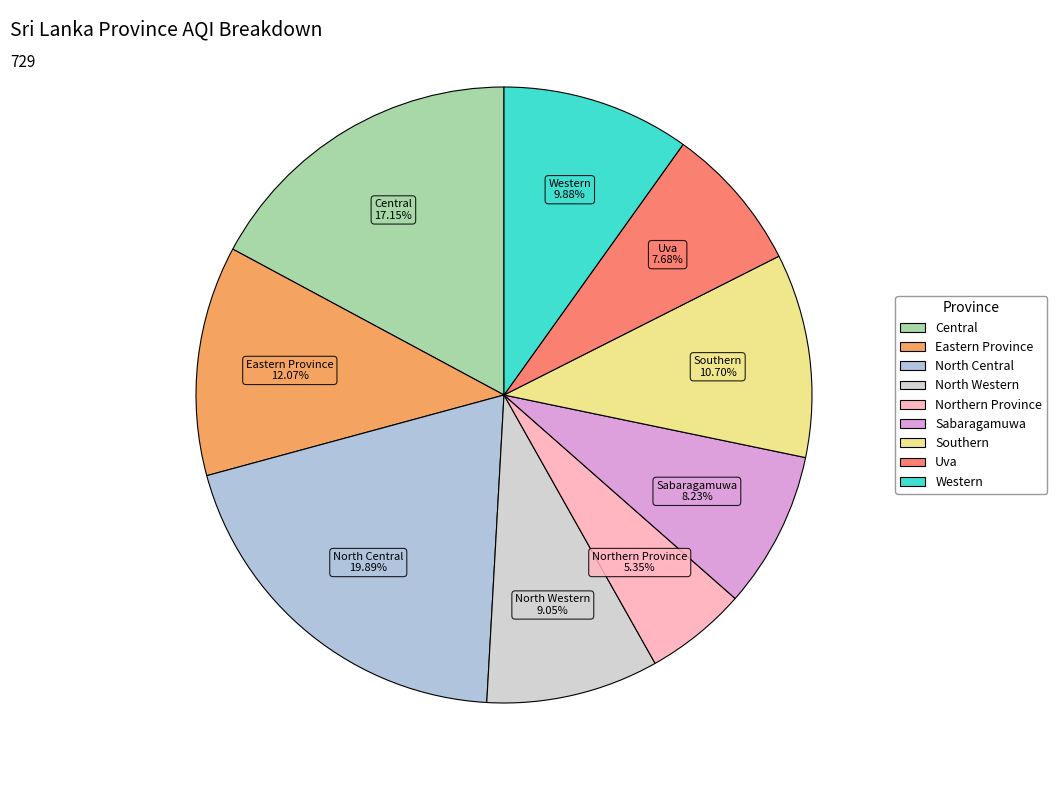

What is the ratio of the value at North Central to the value at Western?

2.0